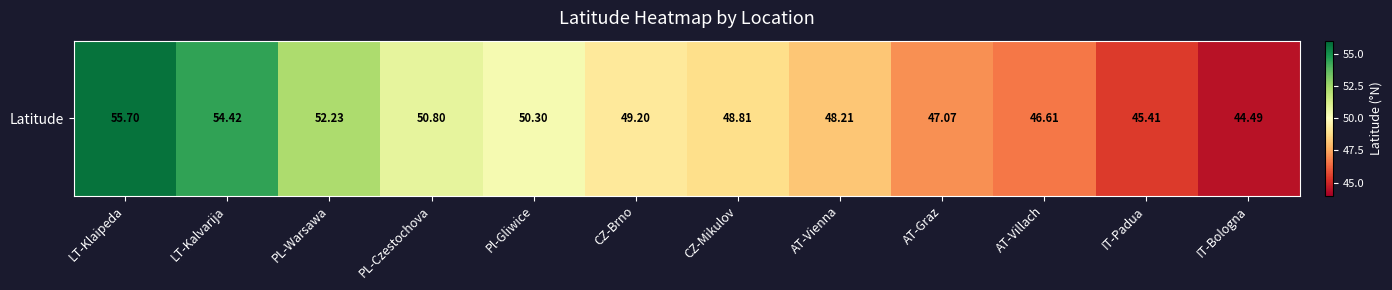

Count the number of data series in this chart.

1